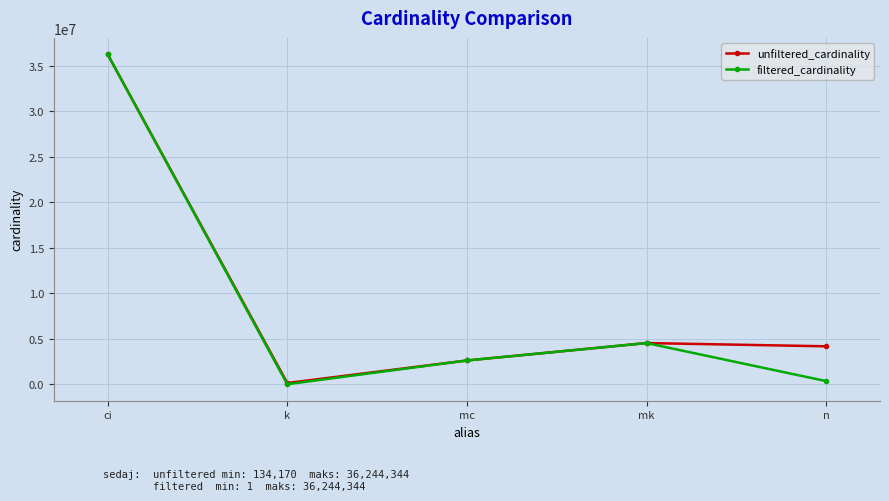

What is the spread (max minus min) of values at n?

3824092